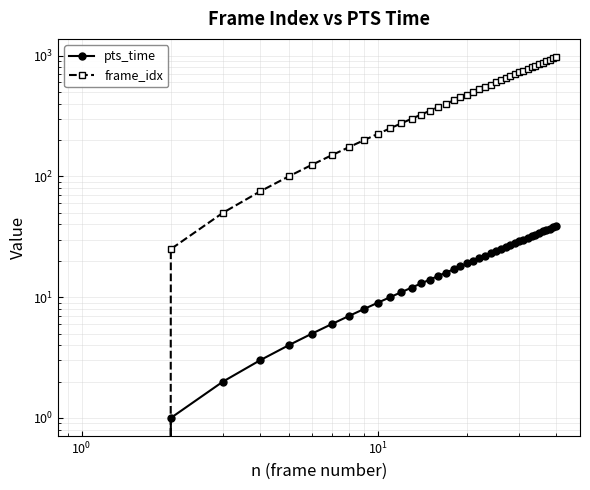

Which series has the largest total across all categories?

frame_idx